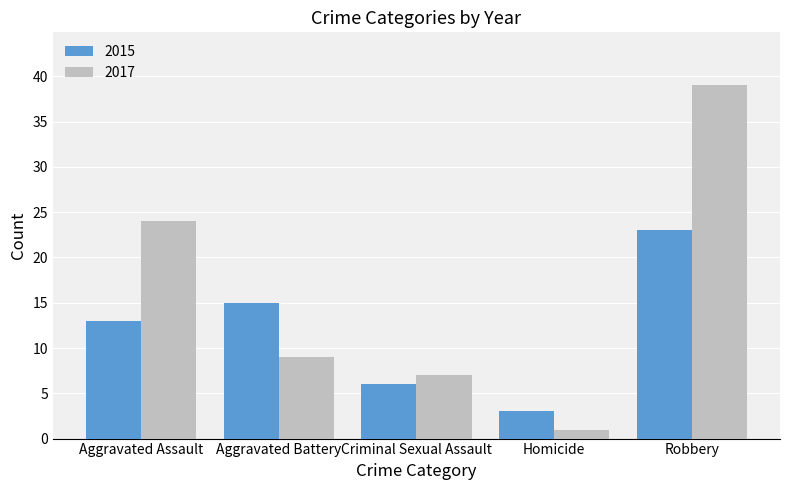

The value of 2015 at Aggravated Battery is 15. True or false?

True